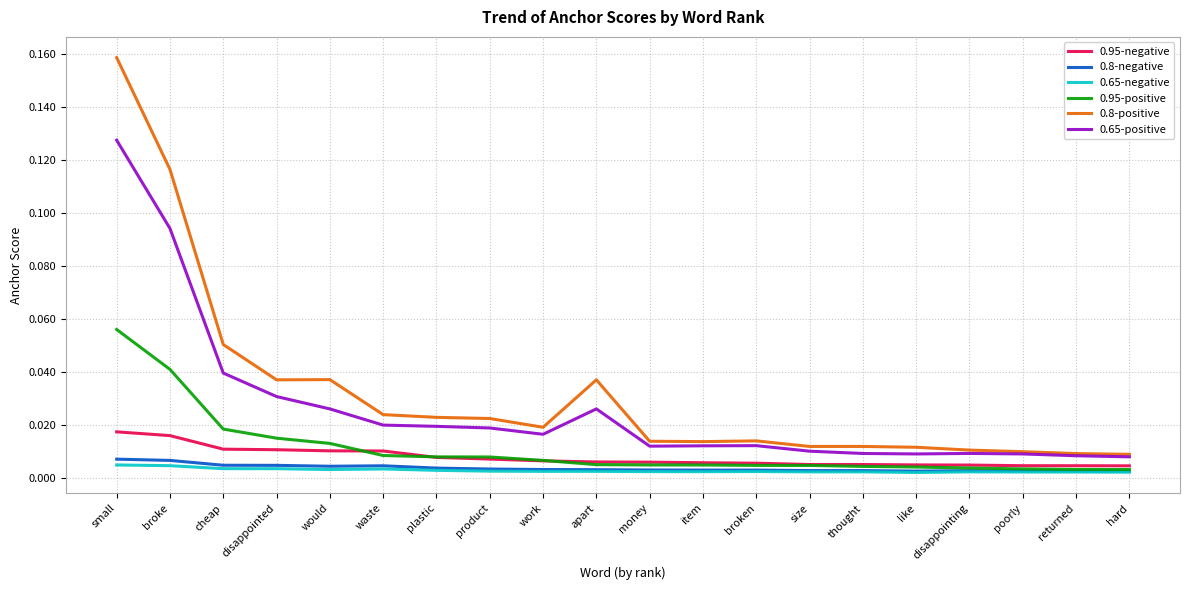

True or false: 0.65-positive and 0.65-negative intersect in this chart.

False